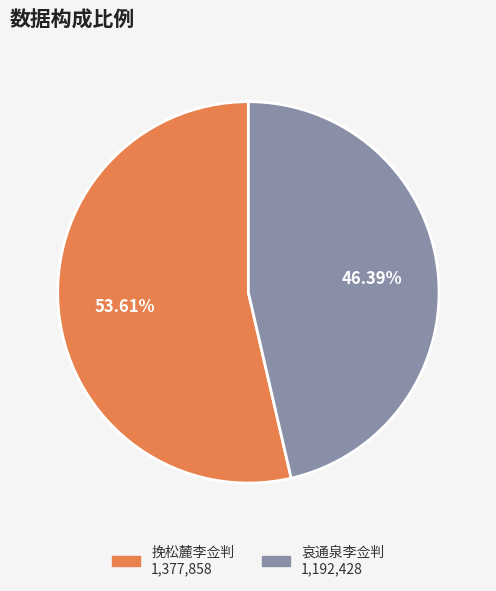

Which slice is the smallest?

哀通泉李佥判